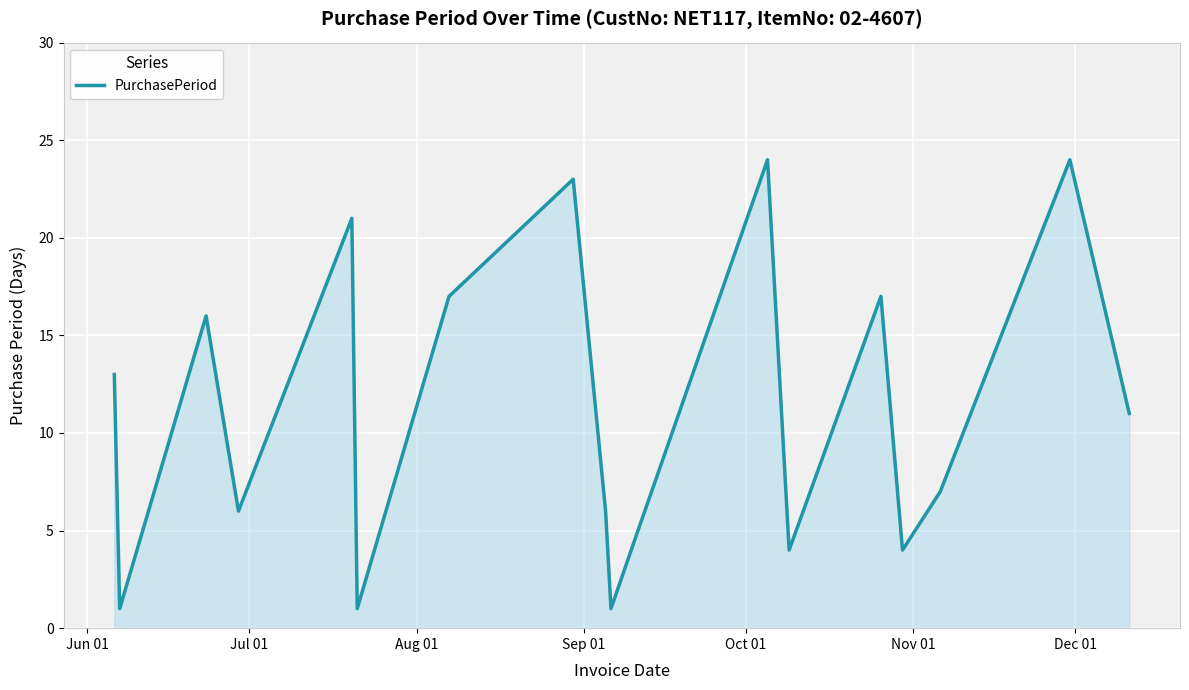

What is the average value?

11